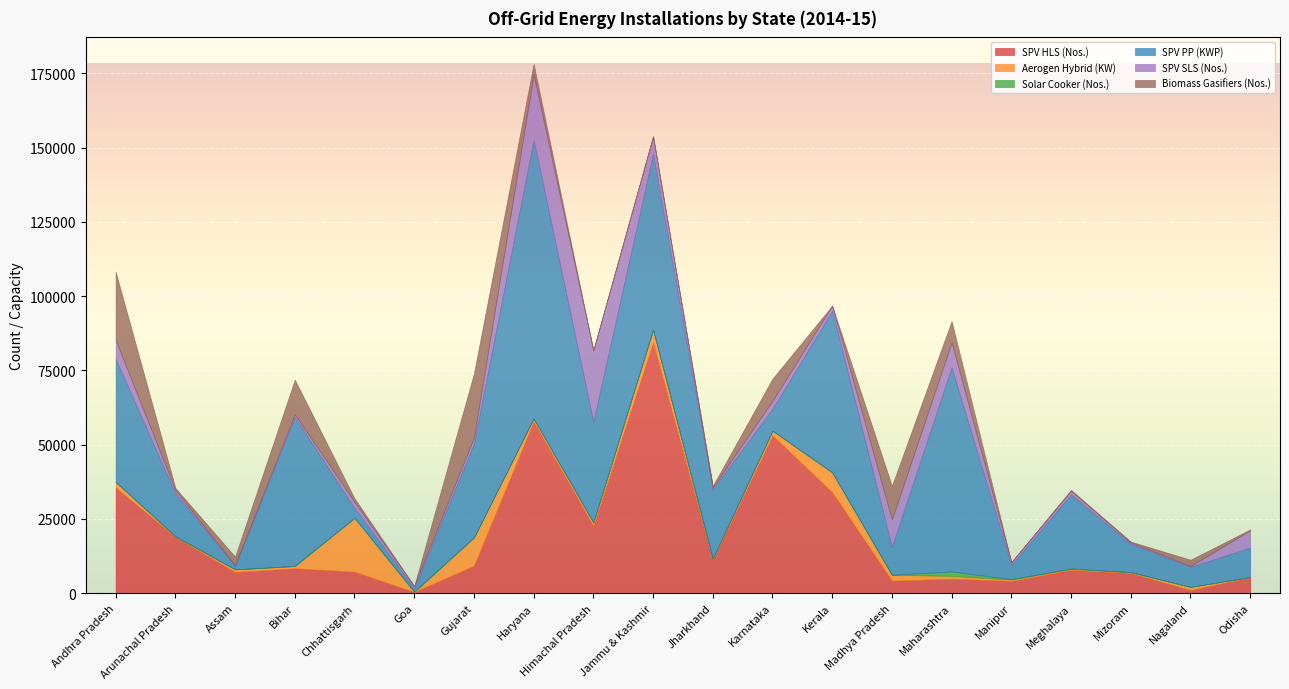

Is the value of Aerogen Hybrid (KW) at Odisha greater than the value of Biomass Gasifiers (Nos.) at Nagaland?

No